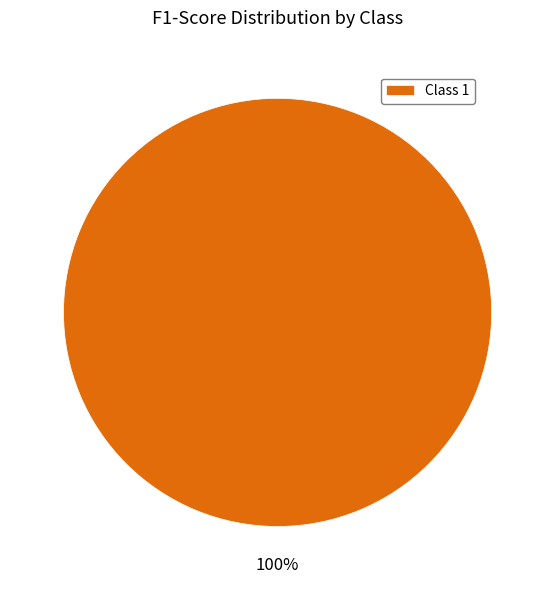

What percentage is the Class 1 slice, to the nearest percent?

100%